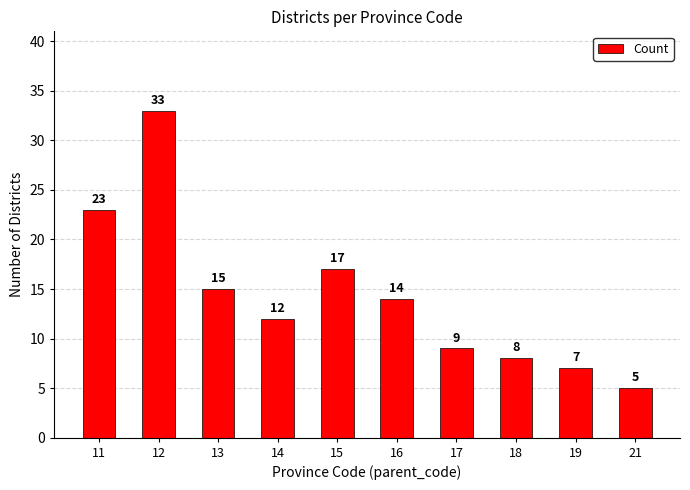

What is the difference between the values at 18 and 19?

1